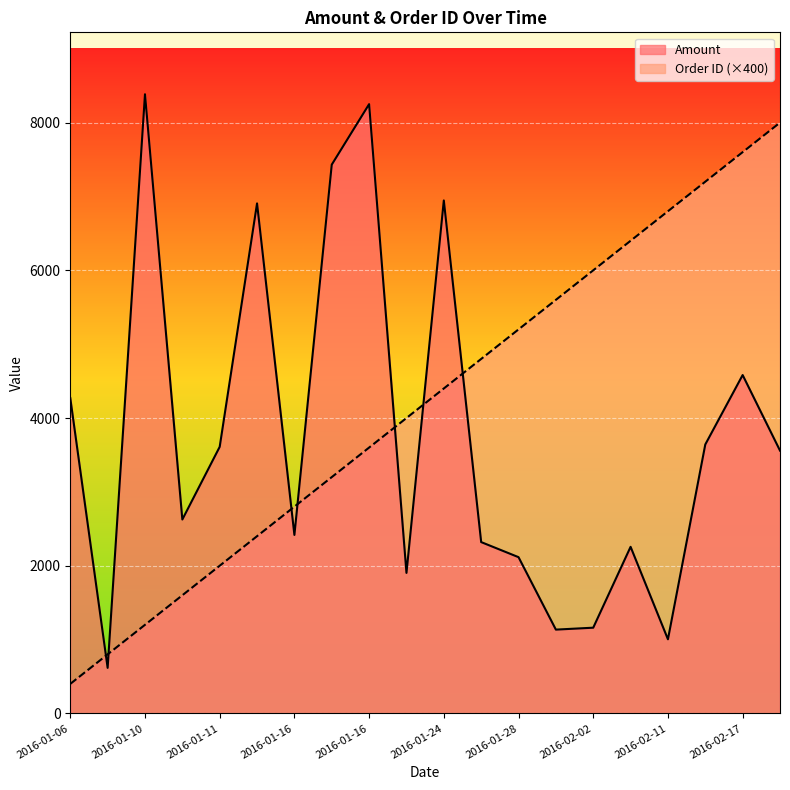

What is the label of the 7th point from the right?

2016-01-30